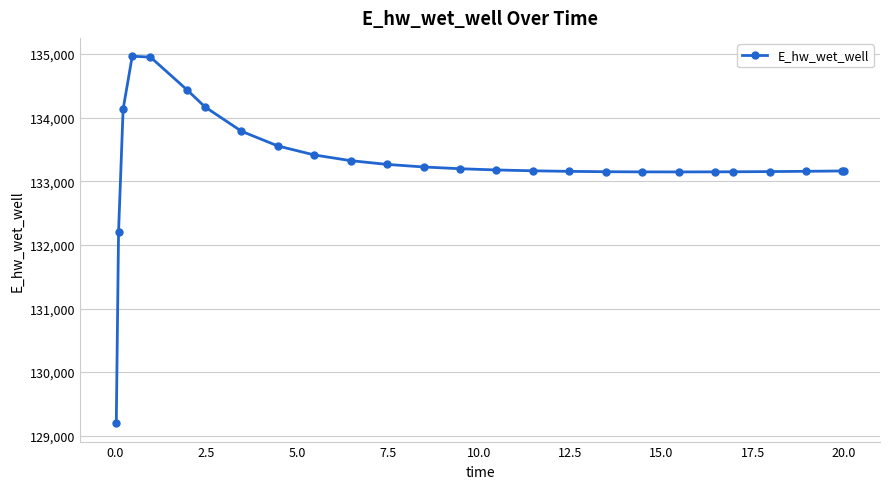

What is the difference between the maximum and minimum values?

5770.2